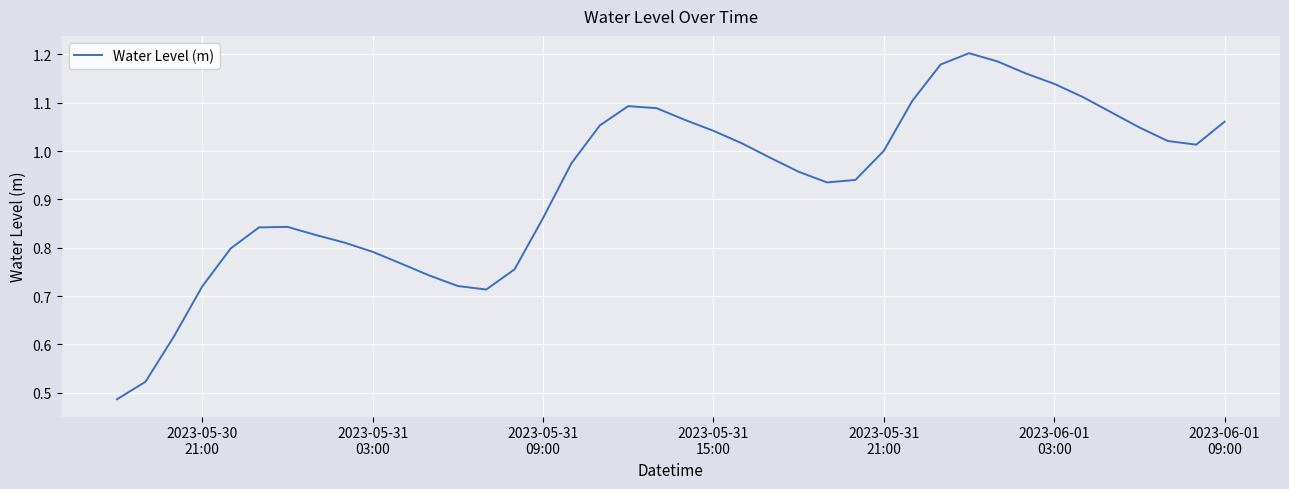

What is the value of the 16th point from the left?

0.9